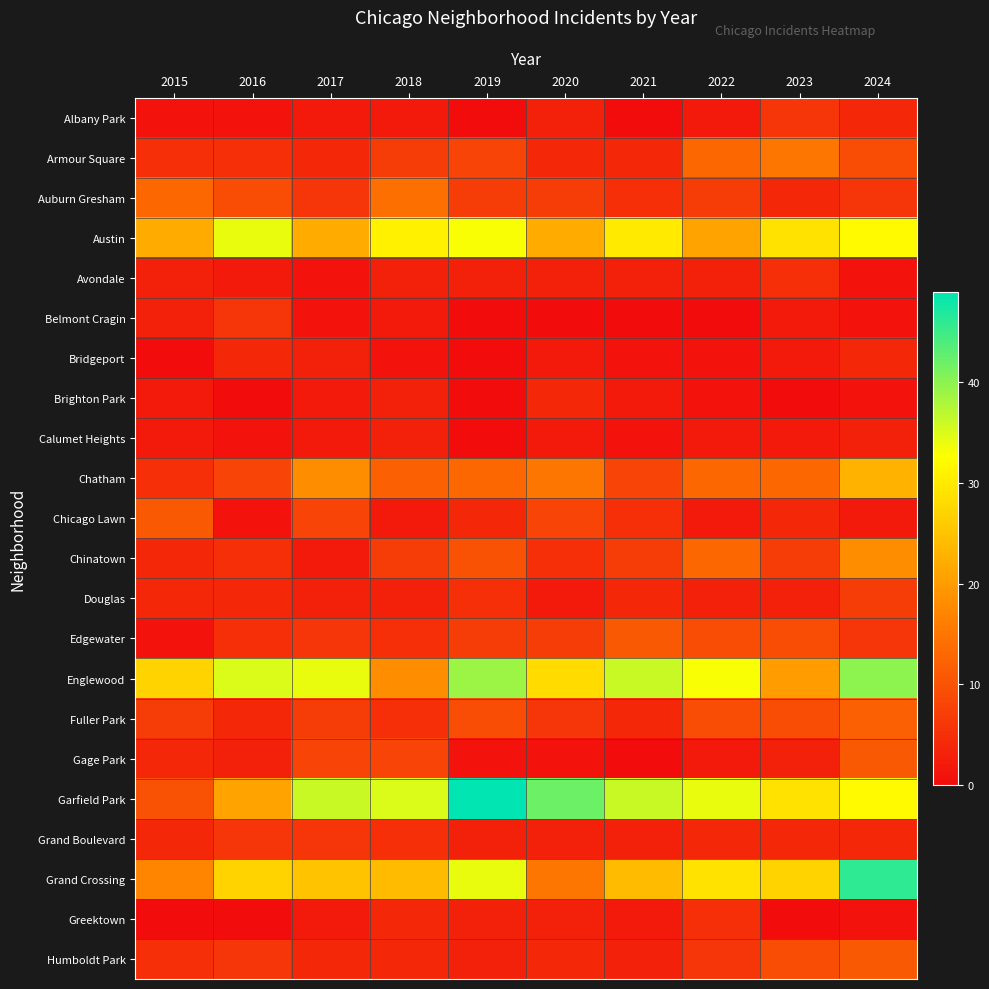

Which category has the highest value across all series?

2019